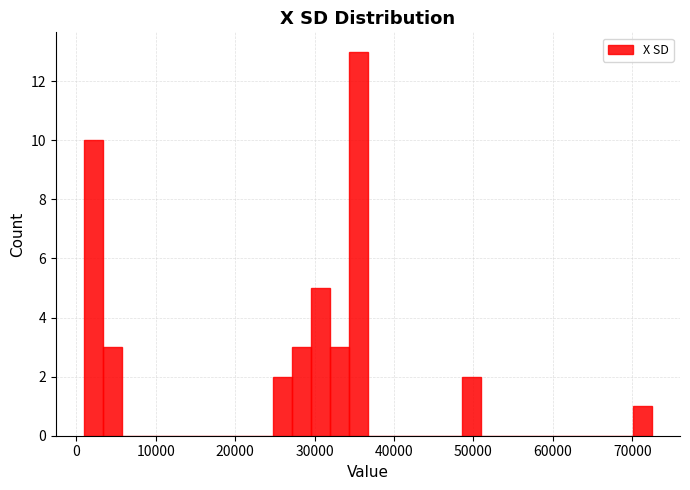

Read against the x-axis, roughly where is the centre of the tallest bar?

36000